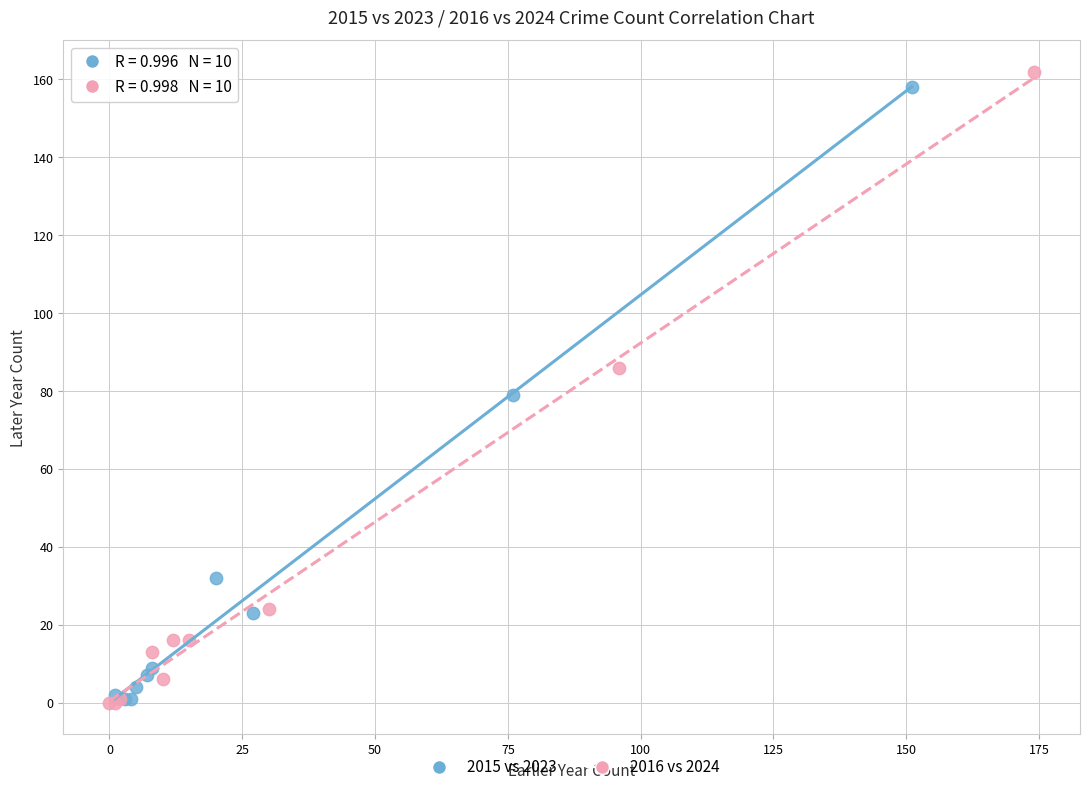

Which series has the largest Y range (max minus min)?

2016 vs 2024